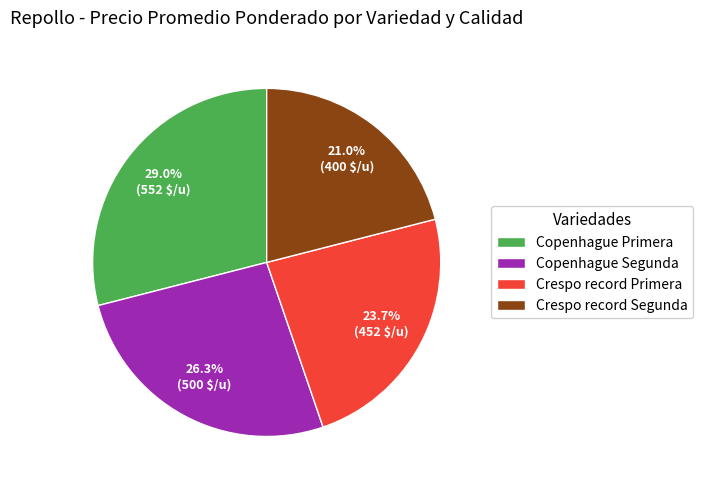

Combined, what portion of the pie is Crespo record Primera and Crespo record Segunda?

44.7%